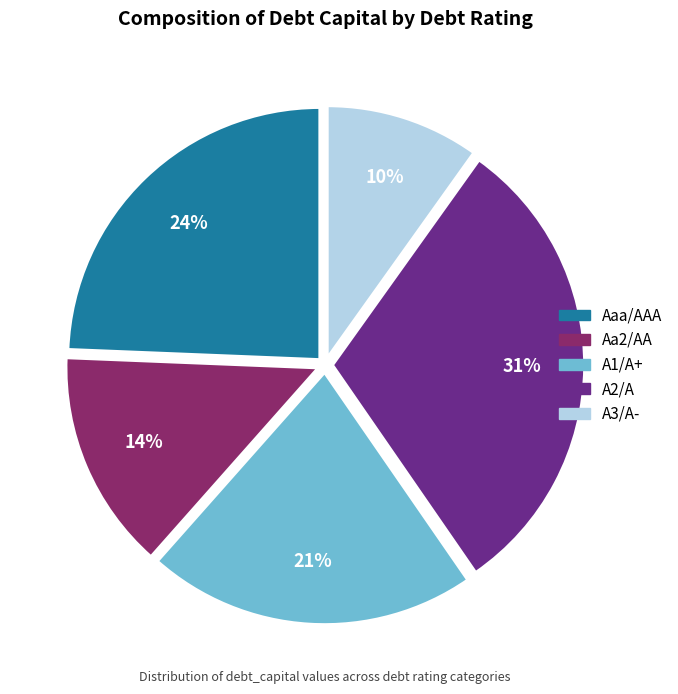

True or false: Aaa/AAA accounts for 41% of the total.

False